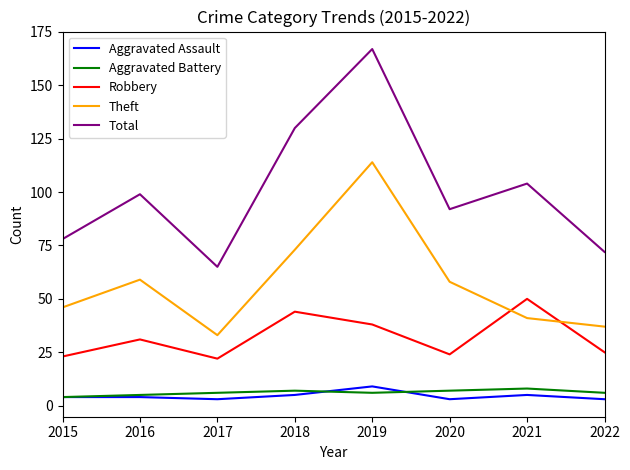

At which category does Robbery reach its first local peak?

2016